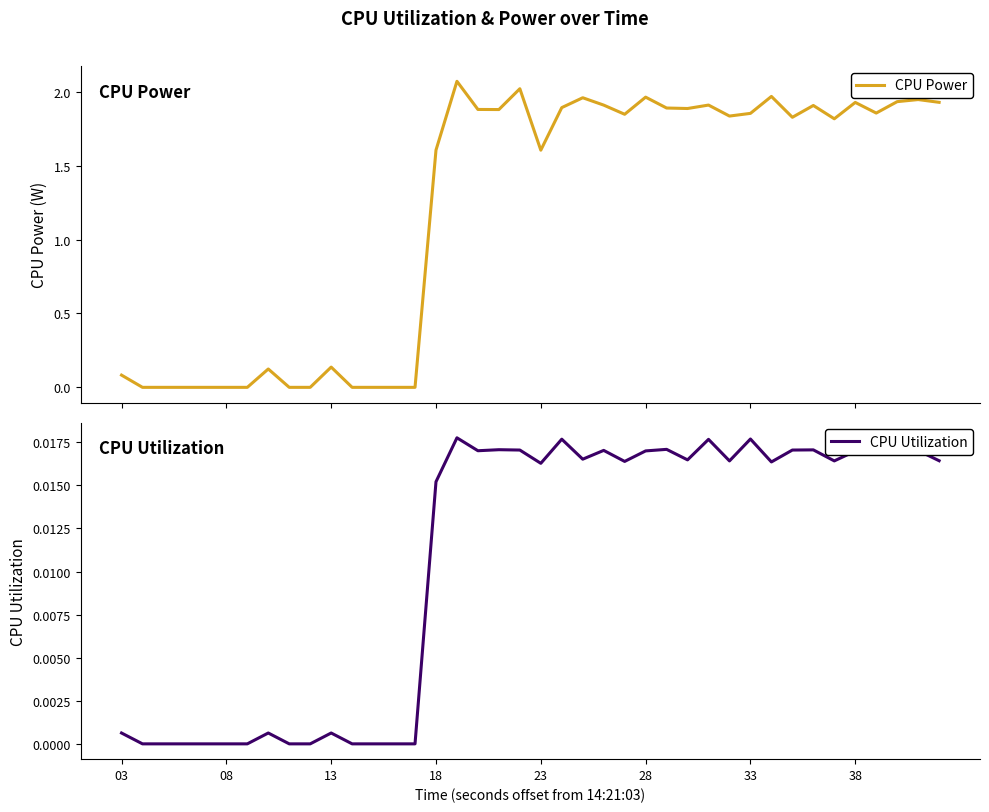

True or false: CPU Utilization has more than 2 points higher than both neighbors.

True